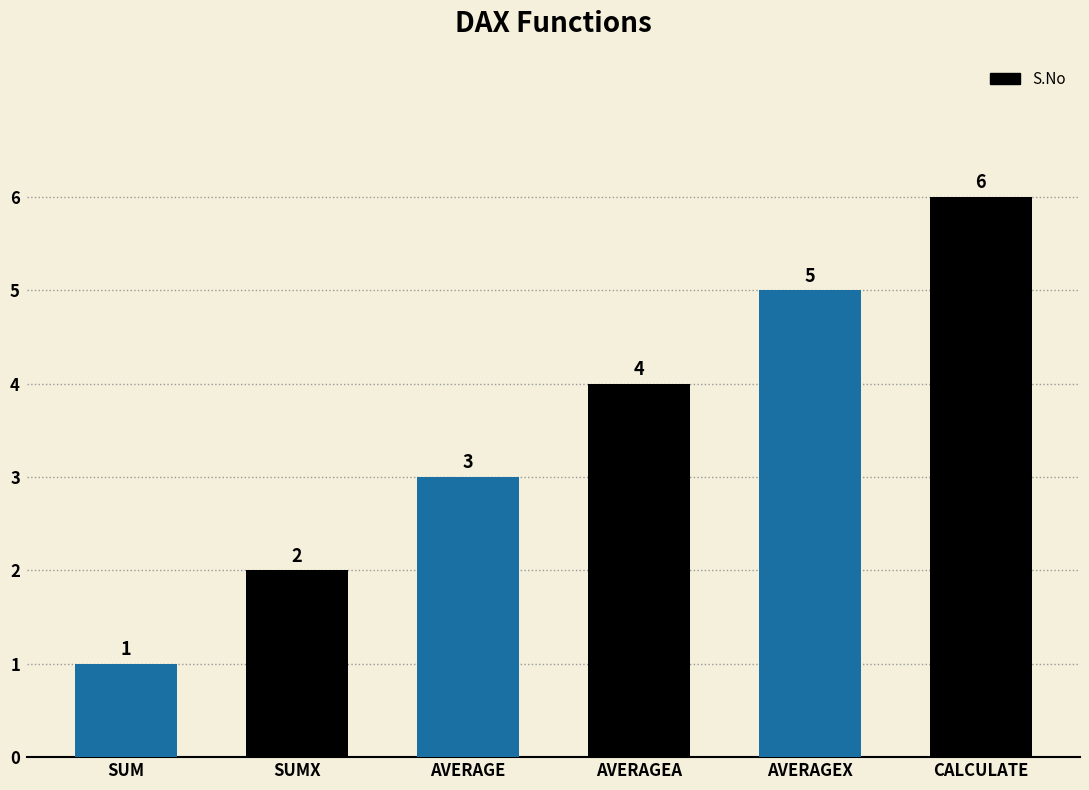

How many categories are shown in the chart?

6